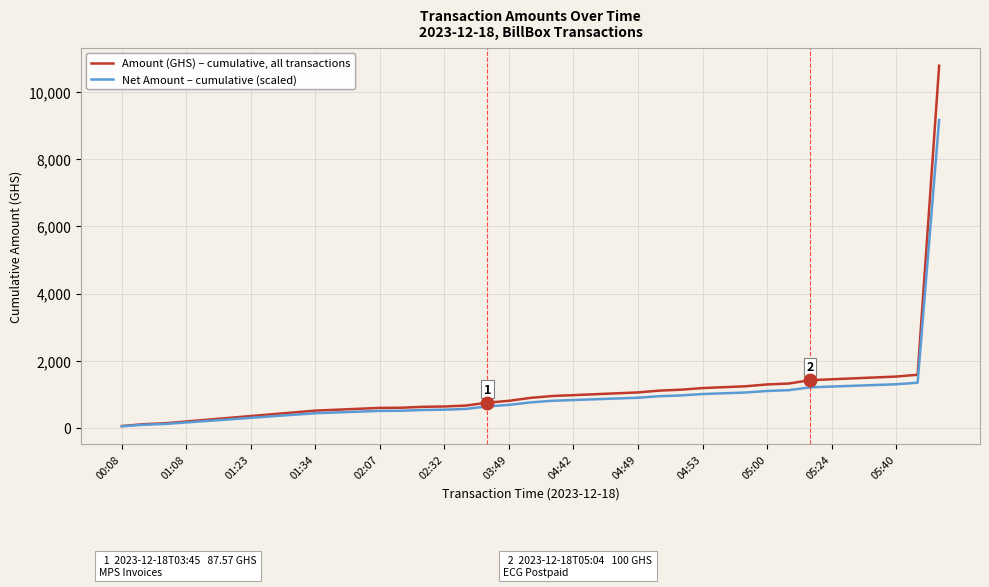

What are all the series names shown in the legend?

Amount (GHS) – cumulative, all transactions, Net Amount – cumulative (scaled)